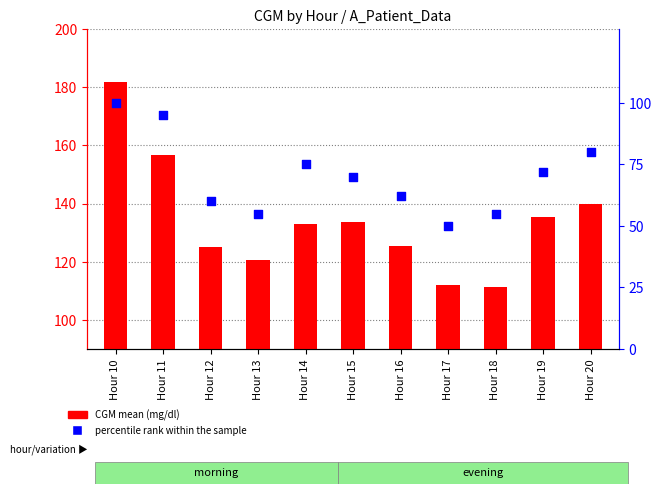

What is the total value across all series at Hour 12?

185.1